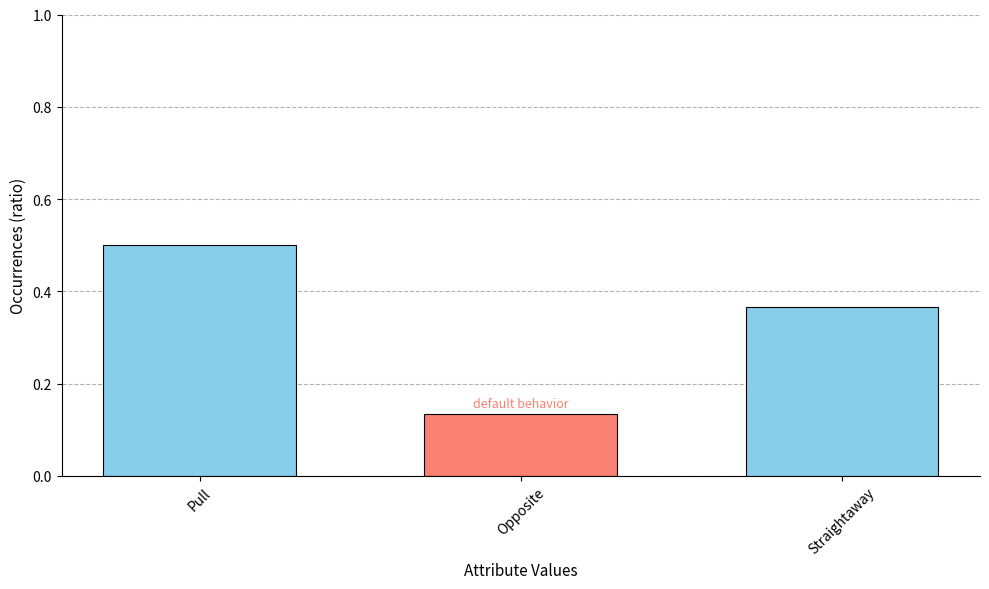

How many values are between 0 and 1?

3